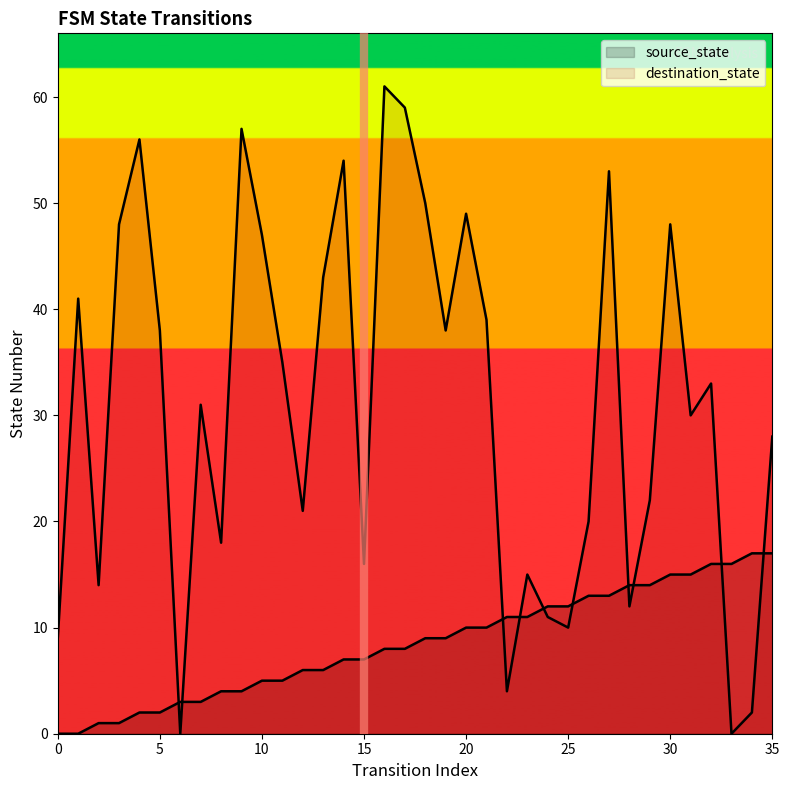

Between 10 and 27, which is larger?

27